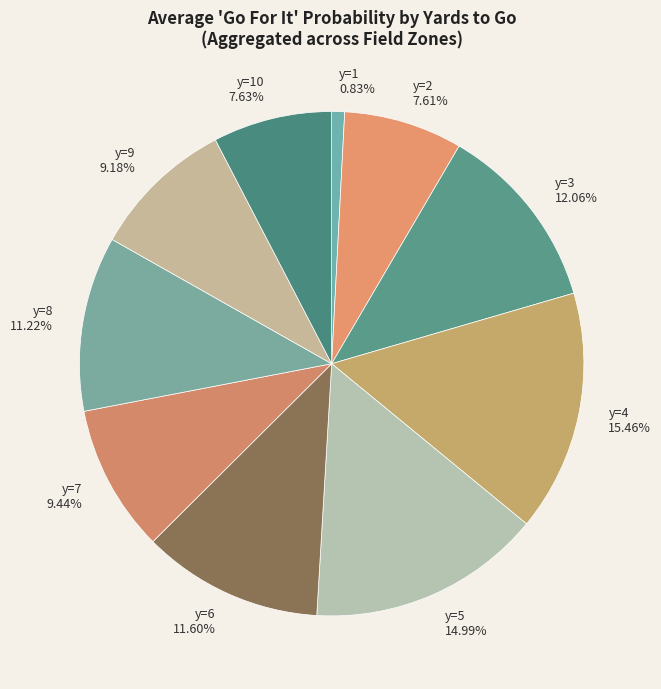

Combined, what portion of the pie is y=9 and y=10?

16.8%